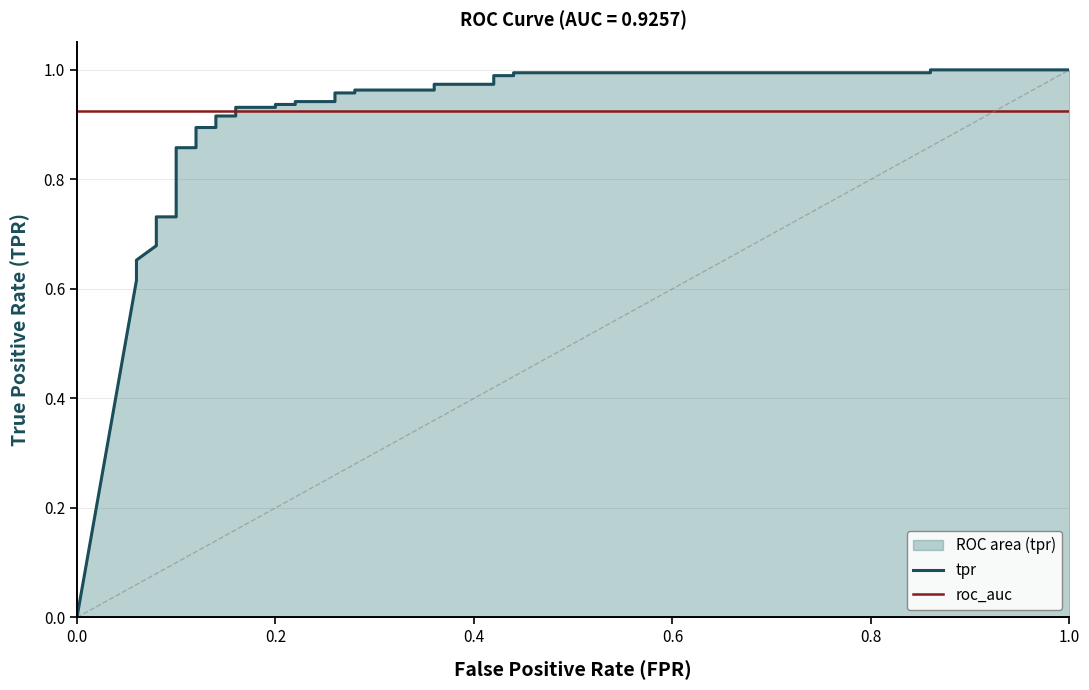

What is the value of the 11th point from the left?

0.9